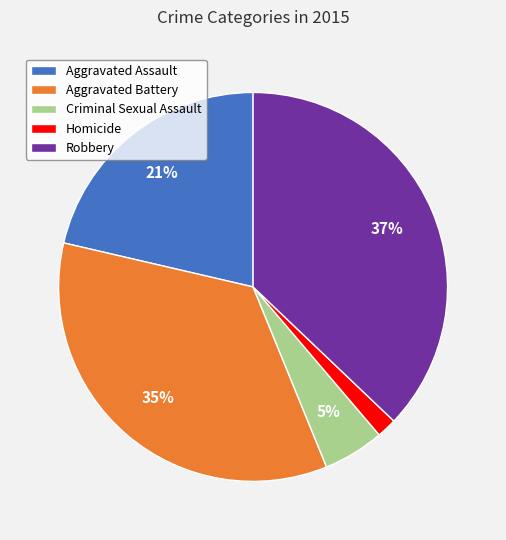

True or false: Aggravated Battery accounts for 35% of the total.

True